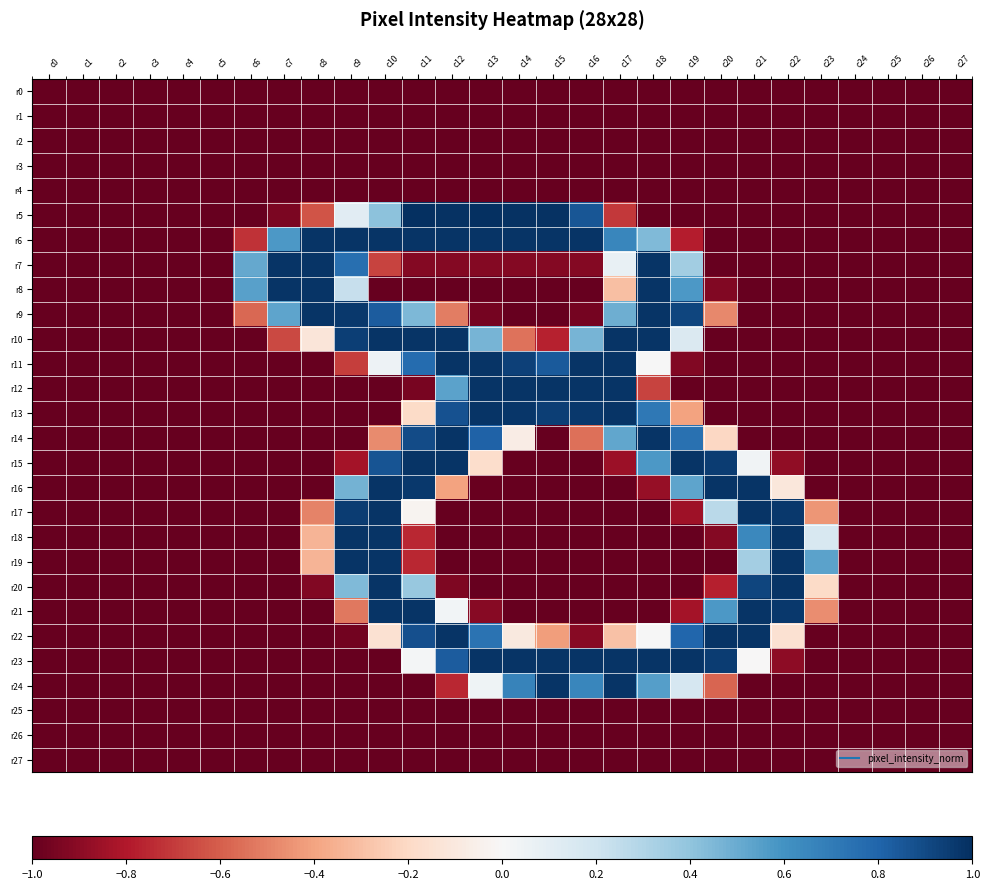

Between c12 and c22, which is larger?

c12